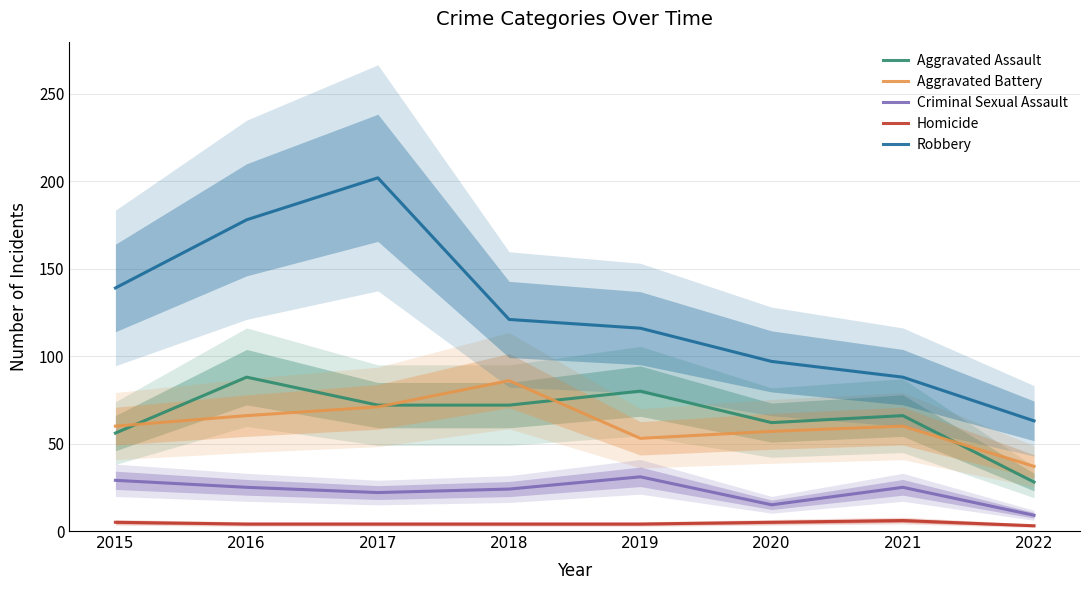

Does the chart display data point markers on the line(s)?

No